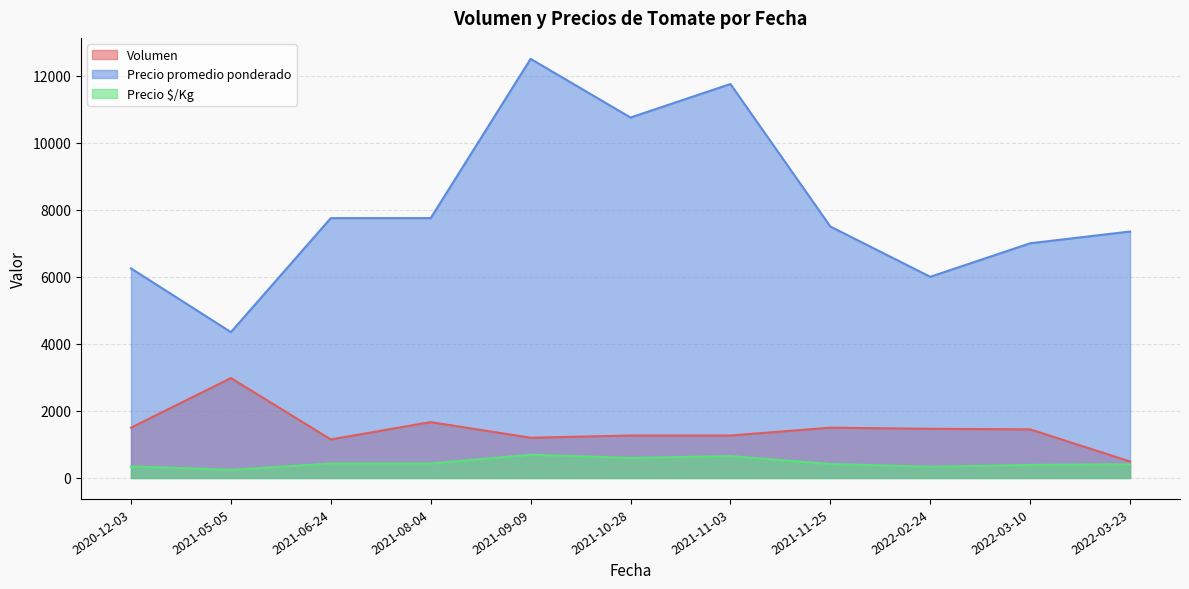

What is the maximum value shown in the chart?

12500.0